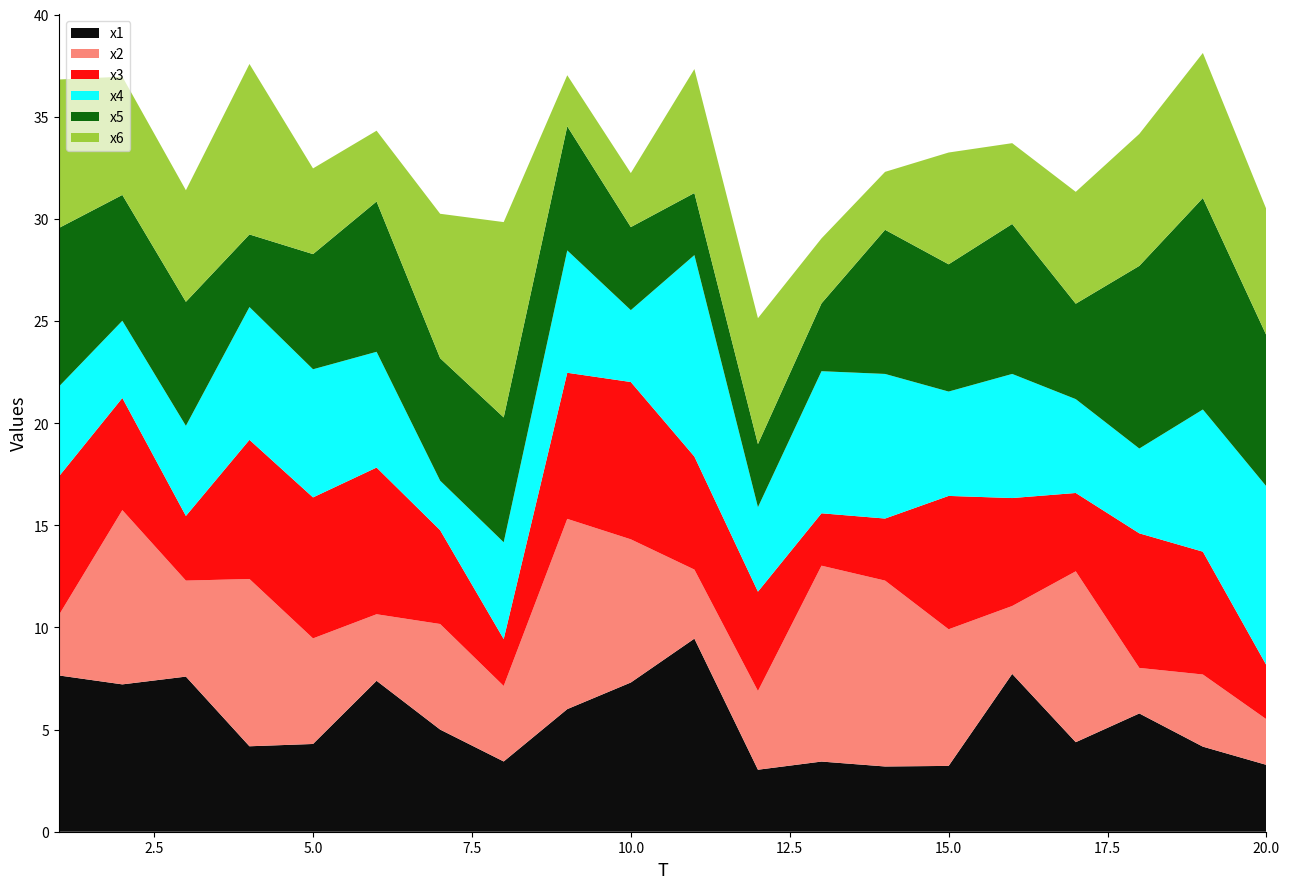

Reading left to right, what are all the values shown in this chart?

x1: 1=7.7	2=7.2	3=7.6	4=4.2	5=4.3	6=7.4	7=5.0	8=3.4	9=6.0	10=7.3	11=9.5	12=3.0	13=3.4	14=3.2	15=3.2	16=7.7	17=4.4	18=5.8	19=4.2	20=3.3
x2: 1=2.9	2=8.5	3=4.7	4=8.2	5=5.2	6=3.3	7=5.2	8=3.7	9=9.3	10=7.0	11=3.4	12=3.9	13=9.6	14=9.1	15=6.7	16=3.3	17=8.4	18=2.2	19=3.5	20=2.2
x3: 1=6.8	2=5.5	3=3.2	4=6.8	5=6.9	6=7.2	7=4.6	8=2.3	9=7.2	10=7.7	11=5.5	12=4.9	13=2.6	14=3.0	15=6.5	16=5.3	17=3.8	18=6.6	19=6.0	20=2.6
x4: 1=4.4	2=3.8	3=4.4	4=6.5	5=6.3	6=5.7	7=2.4	8=4.7	9=6.0	10=3.5	11=9.9	12=4.1	13=7.0	14=7.1	15=5.1	16=6.1	17=4.6	18=4.2	19=7.0	20=8.8
x5: 1=7.8	2=6.2	3=6.1	4=3.6	5=5.6	6=7.4	7=6.0	8=6.1	9=6.1	10=4.1	11=3.0	12=3.1	13=3.3	14=7.1	15=6.2	16=7.3	17=4.7	18=8.9	19=10.4	20=7.4
x6: 1=7.3	2=5.8	3=5.5	4=8.3	5=4.2	6=3.5	7=7.1	8=9.6	9=2.5	10=2.6	11=6.1	12=6.2	13=3.2	14=2.8	15=5.5	16=4.0	17=5.5	18=6.5	19=7.1	20=6.2